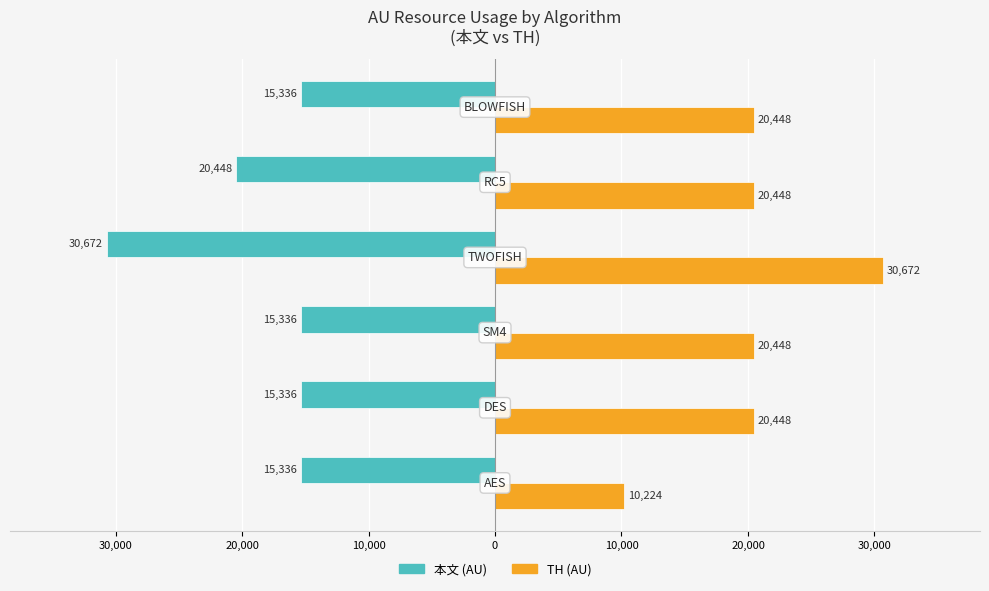

How many bars are there in total?

12